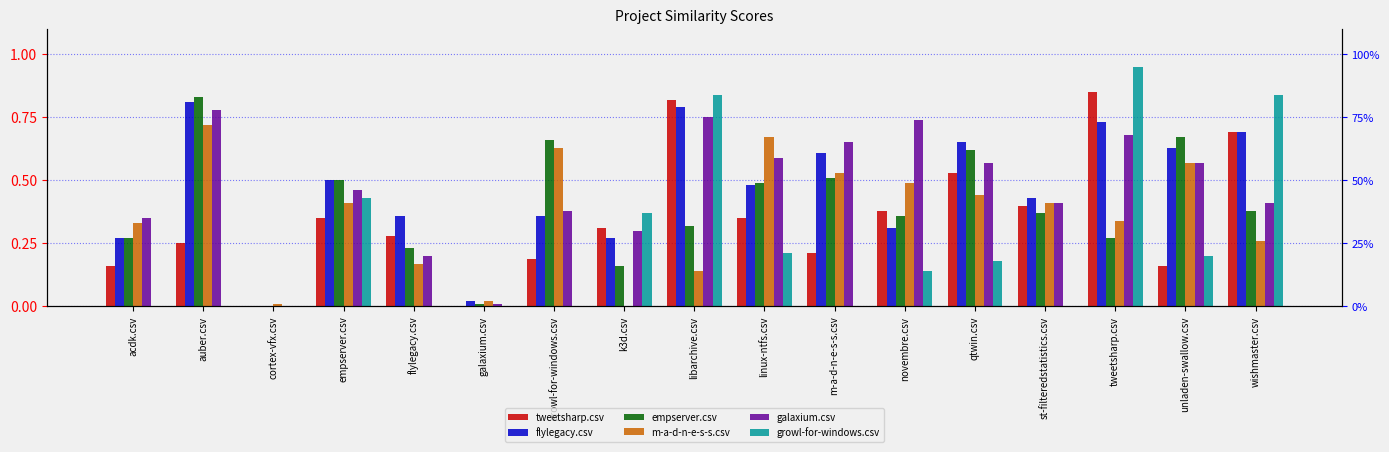

Which series has the largest range (max minus min)?

growl-for-windows.csv